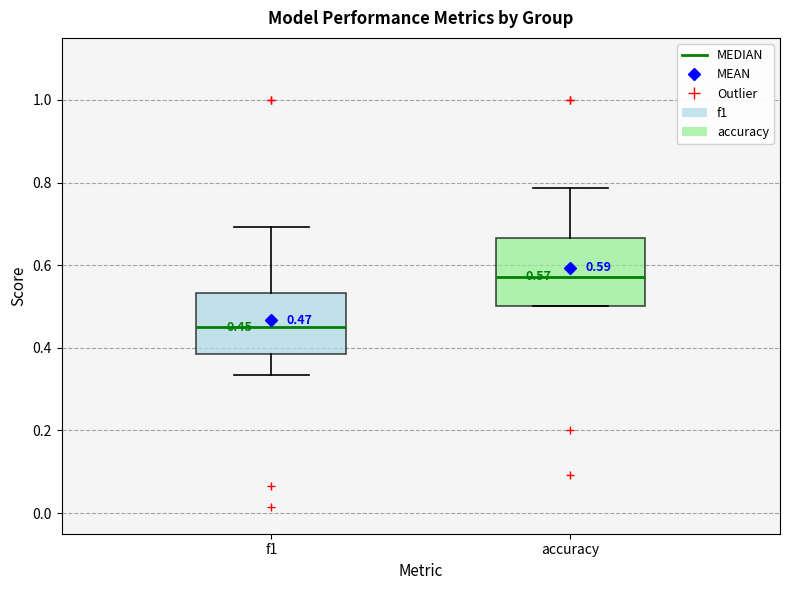

Which box's median line is the highest?

accuracy